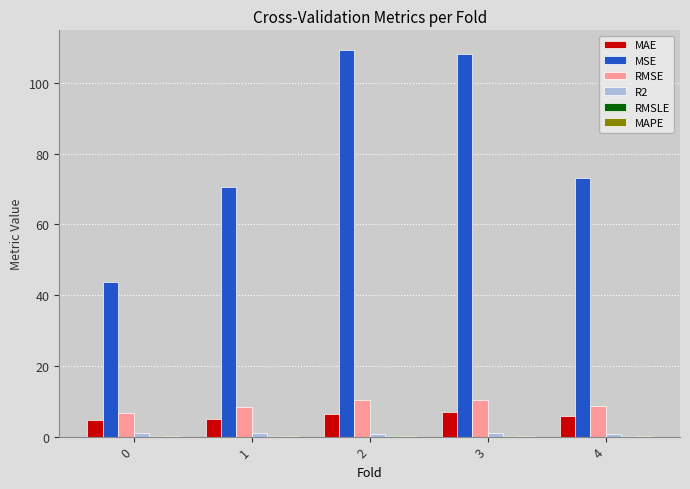

Count the number of categories in the chart.

5